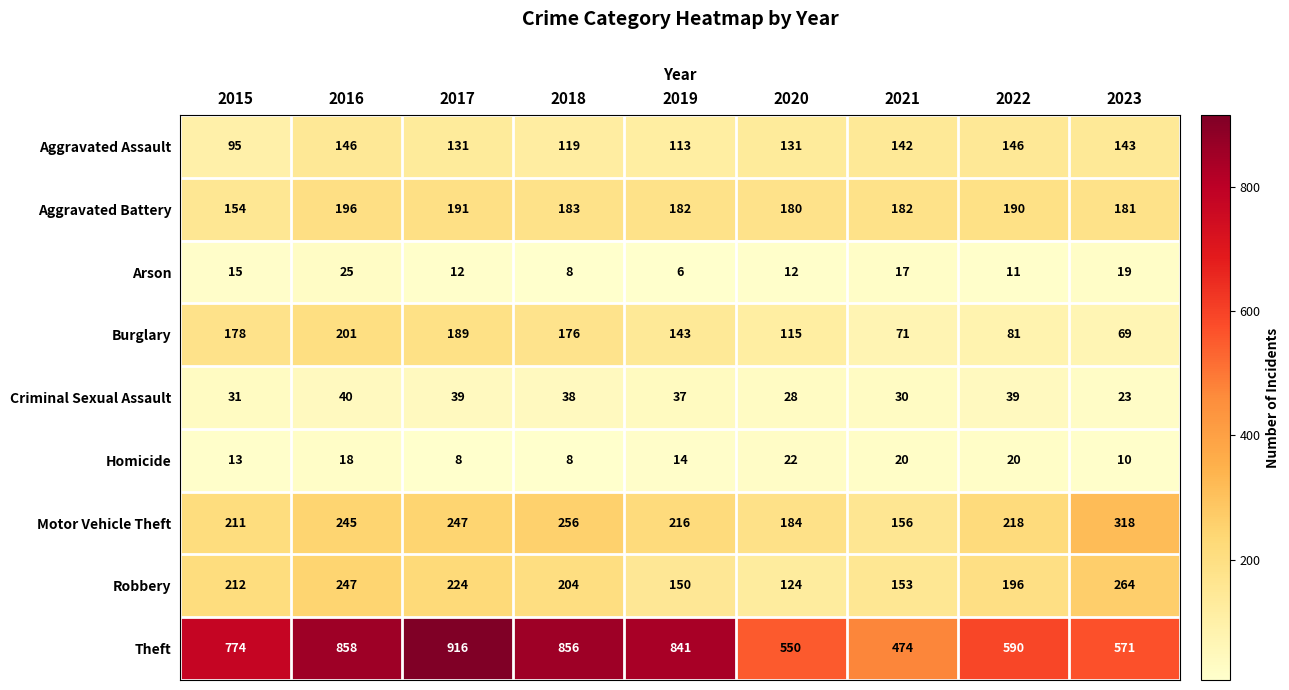

Which series has the widest spread of values?

Theft